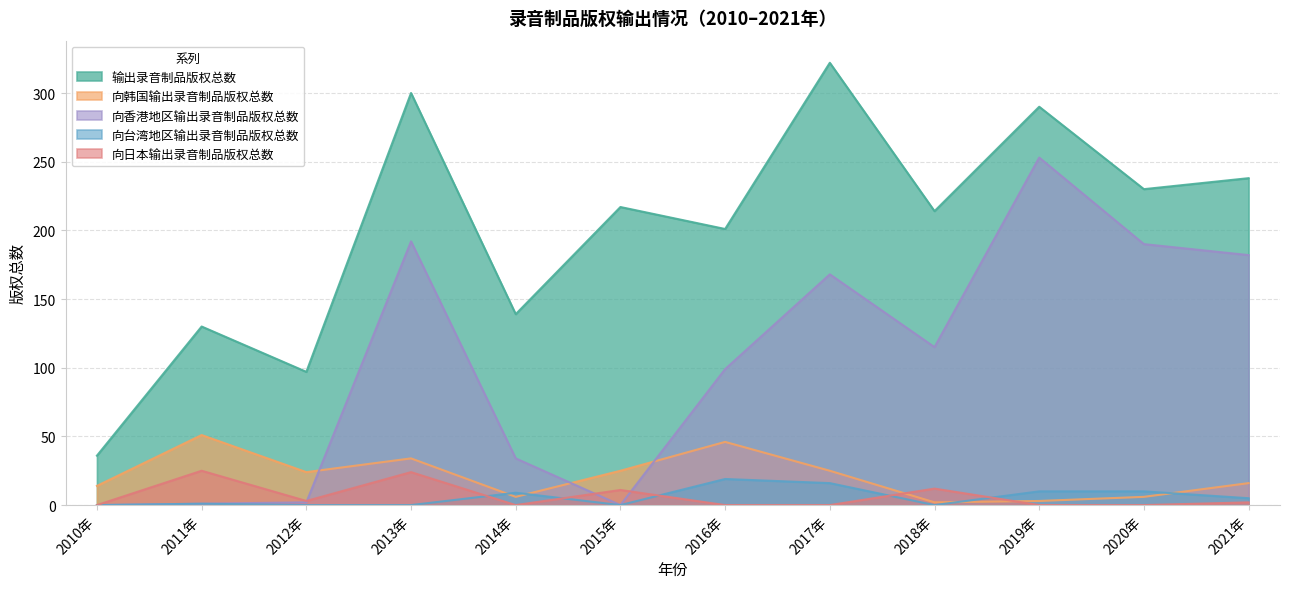

How many data points in 向台湾地区输出录音制品版权总数 are above 5?

5